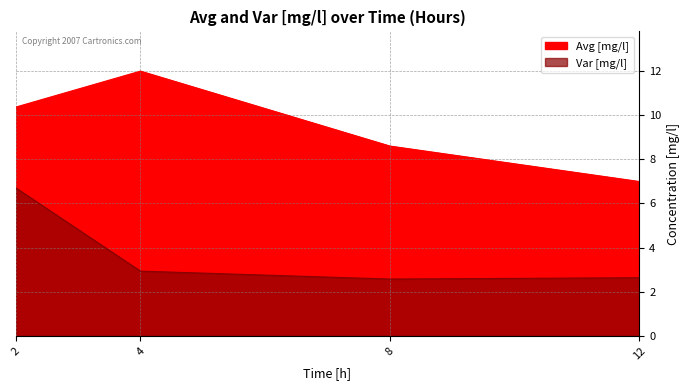

True or false: Avg [mg/l] and Var [mg/l] cross at least once.

False